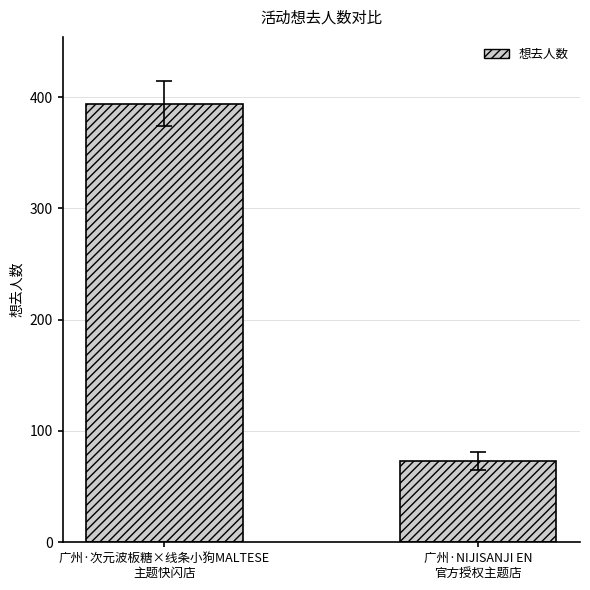

Does the chart contain any negative values?

No